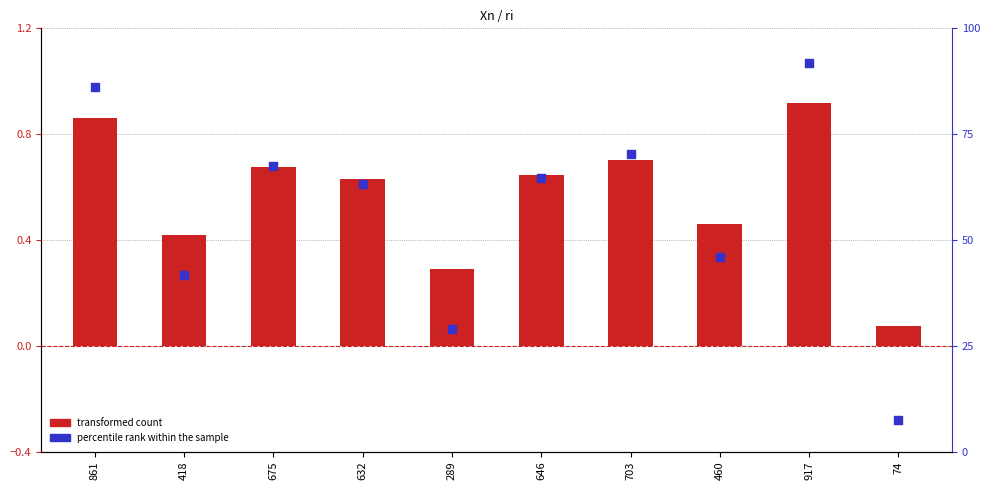

Which series has the largest total across all categories?

percentile rank within the sample